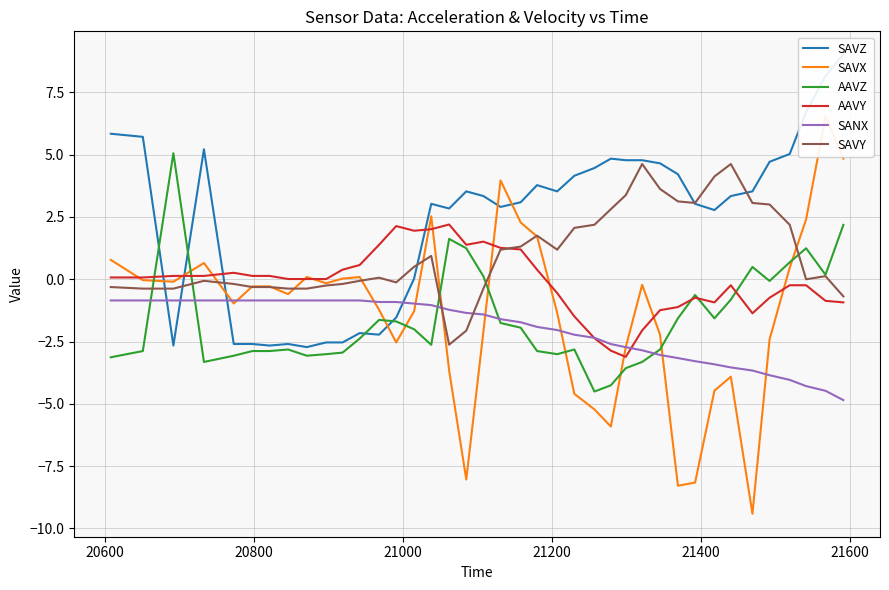

Which series has the largest range (max minus min)?

SAVX